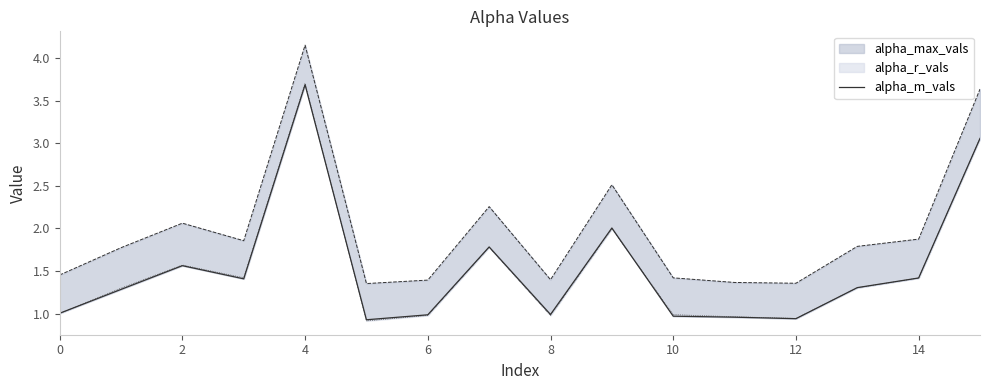

How many points are lower than both their immediate neighbors (excluding endpoints)?

4